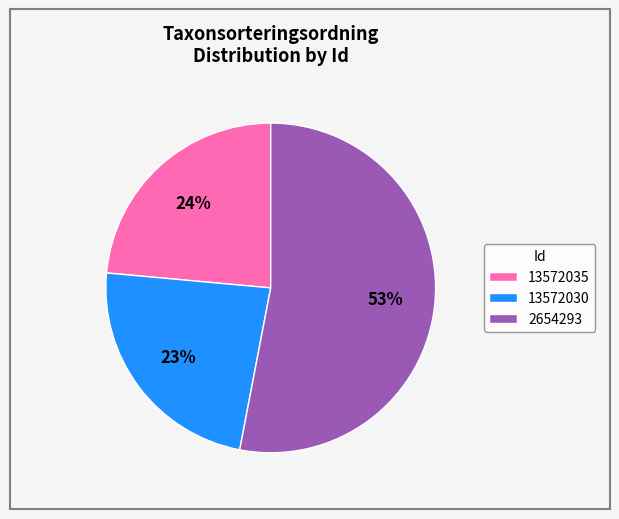

To the nearest percent, what is the difference between the 2654293 and 13572035 slice percentages?

29%